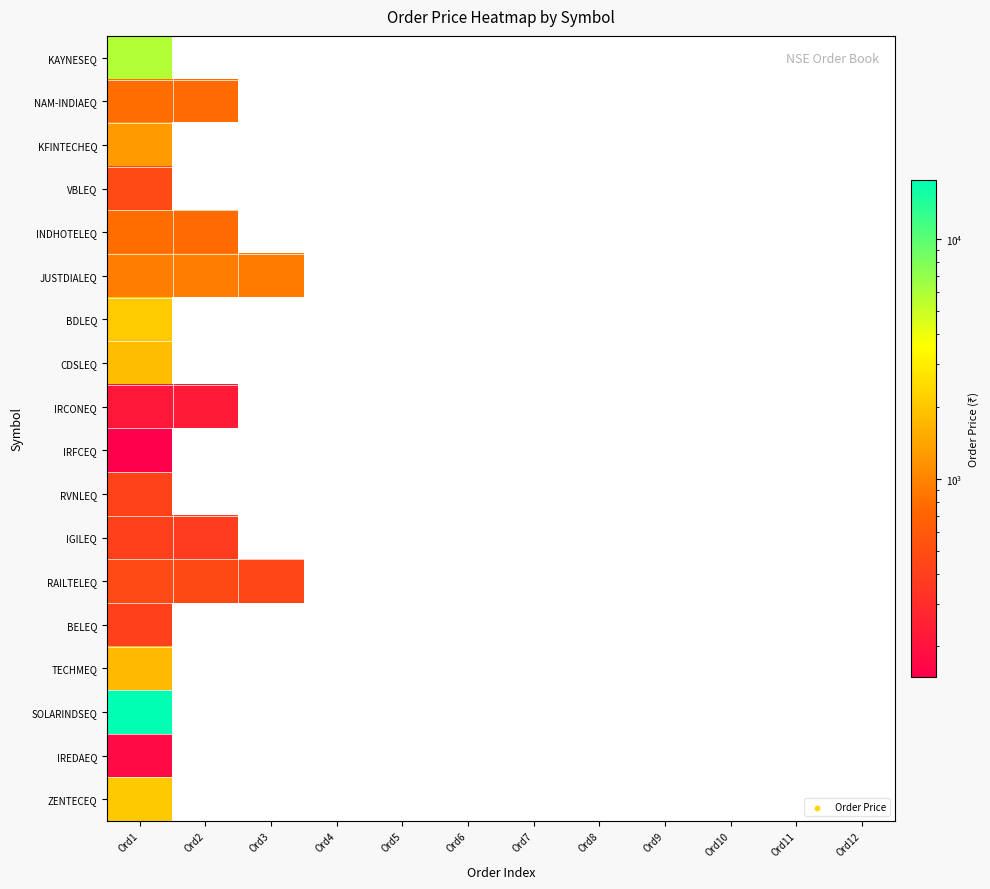

Reading left to right, transcribe all the data shown in this chart.

KAYNESEQ: Ord1=5796.0	Ord2=0.0	Ord3=0.0	Ord4=0.0	Ord5=0.0	Ord6=0.0	Ord7=0.0	Ord8=0.0	Ord9=0.0	Ord10=0.0	Ord11=0.0	Ord12=0.0
NAM-INDIAEQ: Ord1=784.0	Ord2=774.0	Ord3=0.0	Ord4=0.0	Ord5=0.0	Ord6=0.0	Ord7=0.0	Ord8=0.0	Ord9=0.0	Ord10=0.0	Ord11=0.0	Ord12=0.0
KFINTECHEQ: Ord1=1274.0	Ord2=0.0	Ord3=0.0	Ord4=0.0	Ord5=0.0	Ord6=0.0	Ord7=0.0	Ord8=0.0	Ord9=0.0	Ord10=0.0	Ord11=0.0	Ord12=0.0
VBLEQ: Ord1=482.0	Ord2=0.0	Ord3=0.0	Ord4=0.0	Ord5=0.0	Ord6=0.0	Ord7=0.0	Ord8=0.0	Ord9=0.0	Ord10=0.0	Ord11=0.0	Ord12=0.0
INDHOTELEQ: Ord1=783.0	Ord2=774.0	Ord3=0.0	Ord4=0.0	Ord5=0.0	Ord6=0.0	Ord7=0.0	Ord8=0.0	Ord9=0.0	Ord10=0.0	Ord11=0.0	Ord12=0.0
JUSTDIALEQ: Ord1=935.0	Ord2=926.0	Ord3=914.0	Ord4=0.0	Ord5=0.0	Ord6=0.0	Ord7=0.0	Ord8=0.0	Ord9=0.0	Ord10=0.0	Ord11=0.0	Ord12=0.0
BDLEQ: Ord1=2080.0	Ord2=0.0	Ord3=0.0	Ord4=0.0	Ord5=0.0	Ord6=0.0	Ord7=0.0	Ord8=0.0	Ord9=0.0	Ord10=0.0	Ord11=0.0	Ord12=0.0
CDSLEQ: Ord1=1822.0	Ord2=0.0	Ord3=0.0	Ord4=0.0	Ord5=0.0	Ord6=0.0	Ord7=0.0	Ord8=0.0	Ord9=0.0	Ord10=0.0	Ord11=0.0	Ord12=0.0
IRCONEQ: Ord1=214.0	Ord2=226.0	Ord3=0.0	Ord4=0.0	Ord5=0.0	Ord6=0.0	Ord7=0.0	Ord8=0.0	Ord9=0.0	Ord10=0.0	Ord11=0.0	Ord12=0.0
IRFCEQ: Ord1=148.5	Ord2=0.0	Ord3=0.0	Ord4=0.0	Ord5=0.0	Ord6=0.0	Ord7=0.0	Ord8=0.0	Ord9=0.0	Ord10=0.0	Ord11=0.0	Ord12=0.0
RVNLEQ: Ord1=419.0	Ord2=0.0	Ord3=0.0	Ord4=0.0	Ord5=0.0	Ord6=0.0	Ord7=0.0	Ord8=0.0	Ord9=0.0	Ord10=0.0	Ord11=0.0	Ord12=0.0
IGILEQ: Ord1=408.0	Ord2=388.5	Ord3=0.0	Ord4=0.0	Ord5=0.0	Ord6=0.0	Ord7=0.0	Ord8=0.0	Ord9=0.0	Ord10=0.0	Ord11=0.0	Ord12=0.0
RAILTELEQ: Ord1=474.0	Ord2=468.0	Ord3=448.0	Ord4=0.0	Ord5=0.0	Ord6=0.0	Ord7=0.0	Ord8=0.0	Ord9=0.0	Ord10=0.0	Ord11=0.0	Ord12=0.0
BELEQ: Ord1=408.0	Ord2=0.0	Ord3=0.0	Ord4=0.0	Ord5=0.0	Ord6=0.0	Ord7=0.0	Ord8=0.0	Ord9=0.0	Ord10=0.0	Ord11=0.0	Ord12=0.0
TECHMEQ: Ord1=1743.0	Ord2=0.0	Ord3=0.0	Ord4=0.0	Ord5=0.0	Ord6=0.0	Ord7=0.0	Ord8=0.0	Ord9=0.0	Ord10=0.0	Ord11=0.0	Ord12=0.0
SOLARINDSEQ: Ord1=17690.0	Ord2=0.0	Ord3=0.0	Ord4=0.0	Ord5=0.0	Ord6=0.0	Ord7=0.0	Ord8=0.0	Ord9=0.0	Ord10=0.0	Ord11=0.0	Ord12=0.0
IREDAEQ: Ord1=177.0	Ord2=0.0	Ord3=0.0	Ord4=0.0	Ord5=0.0	Ord6=0.0	Ord7=0.0	Ord8=0.0	Ord9=0.0	Ord10=0.0	Ord11=0.0	Ord12=0.0
ZENTECEQ: Ord1=2065.0	Ord2=0.0	Ord3=0.0	Ord4=0.0	Ord5=0.0	Ord6=0.0	Ord7=0.0	Ord8=0.0	Ord9=0.0	Ord10=0.0	Ord11=0.0	Ord12=0.0